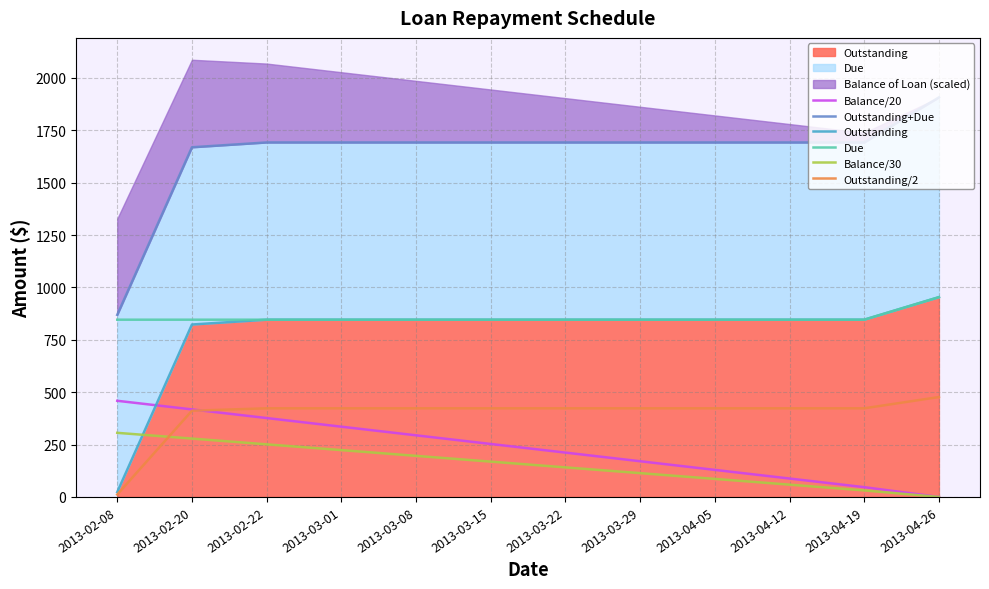

What is the label of the 9th point from the left?

2013-04-05